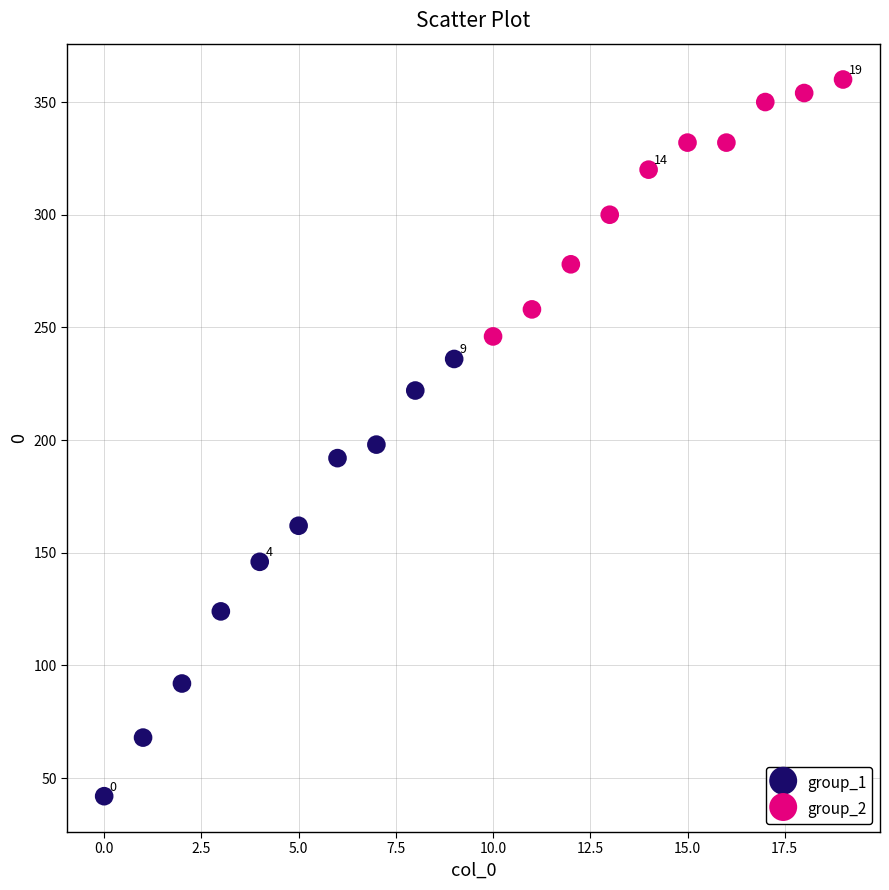

What are all the series names shown in the legend?

group_1, group_2